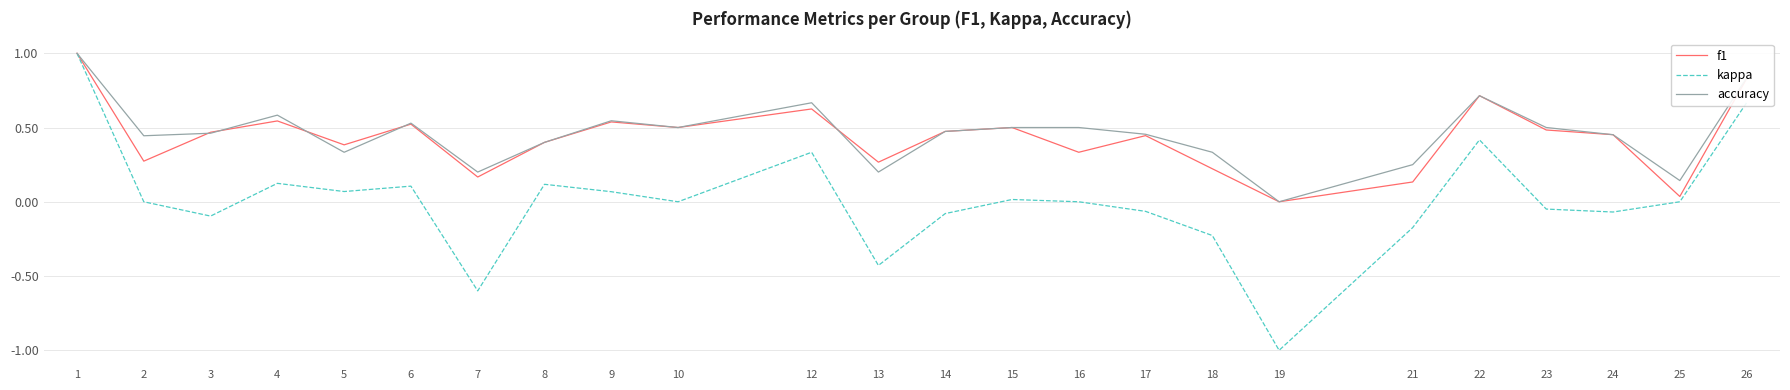

Which series has the widest spread of values?

kappa